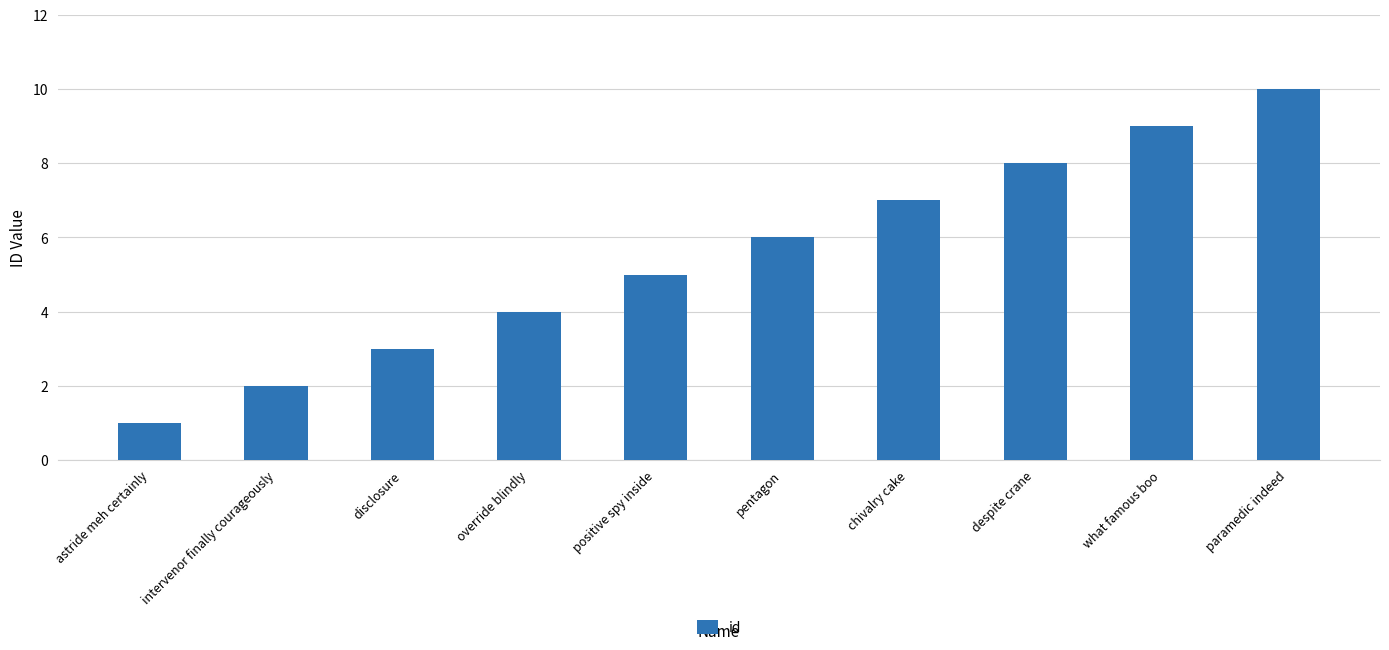

Does the chart contain any negative values?

No